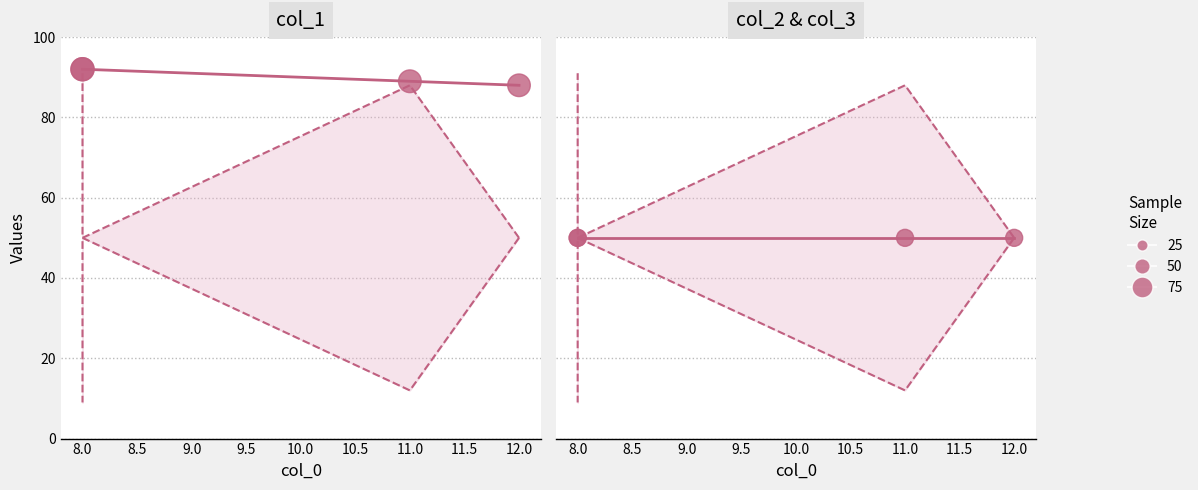

Which series contains the lowest Y value?

col_3